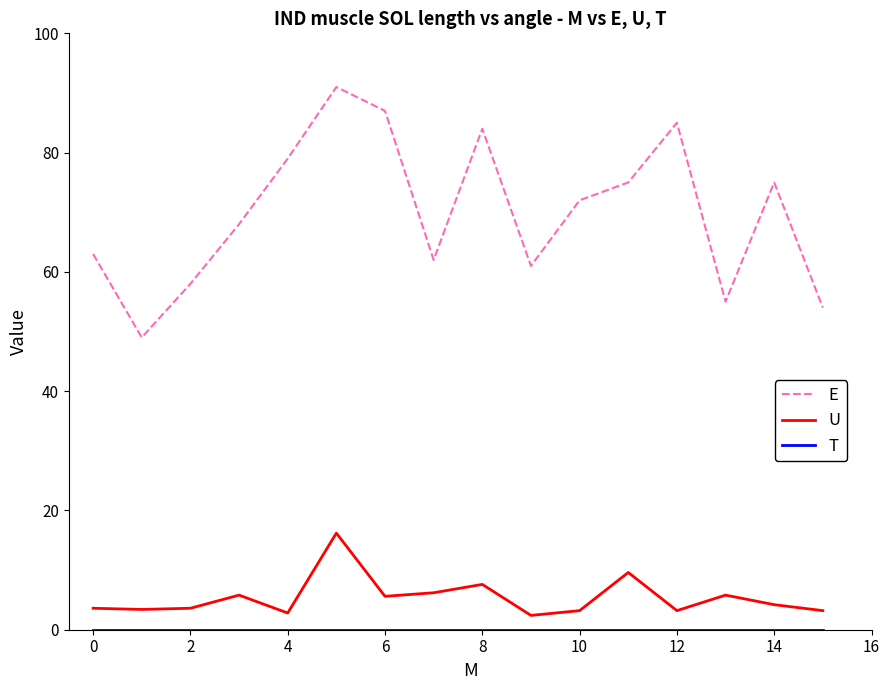

What is the greatest value displayed?

91.0